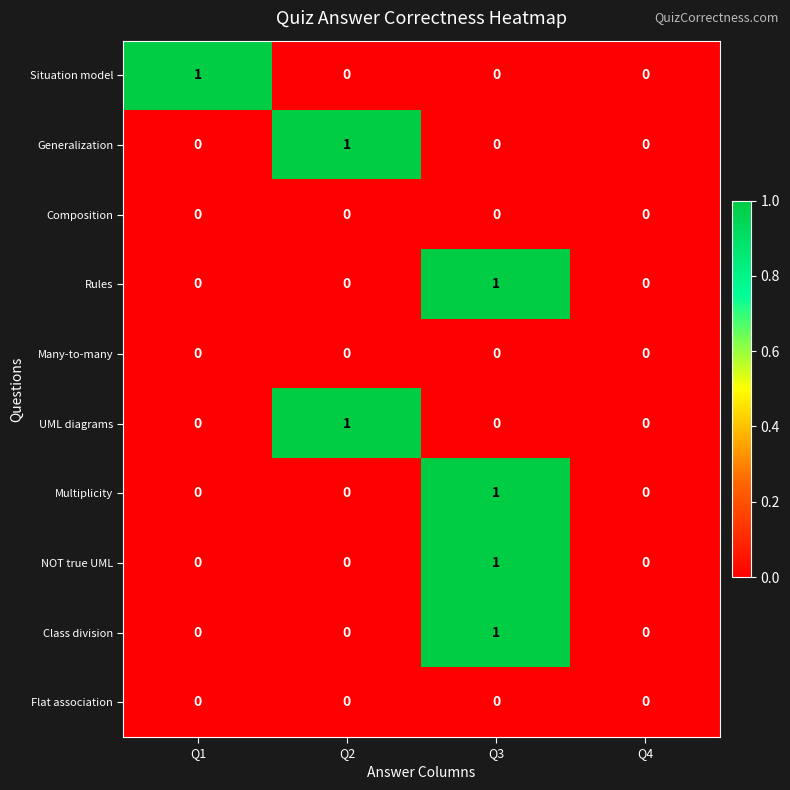

At which category is the sum across all series the highest?

Q3